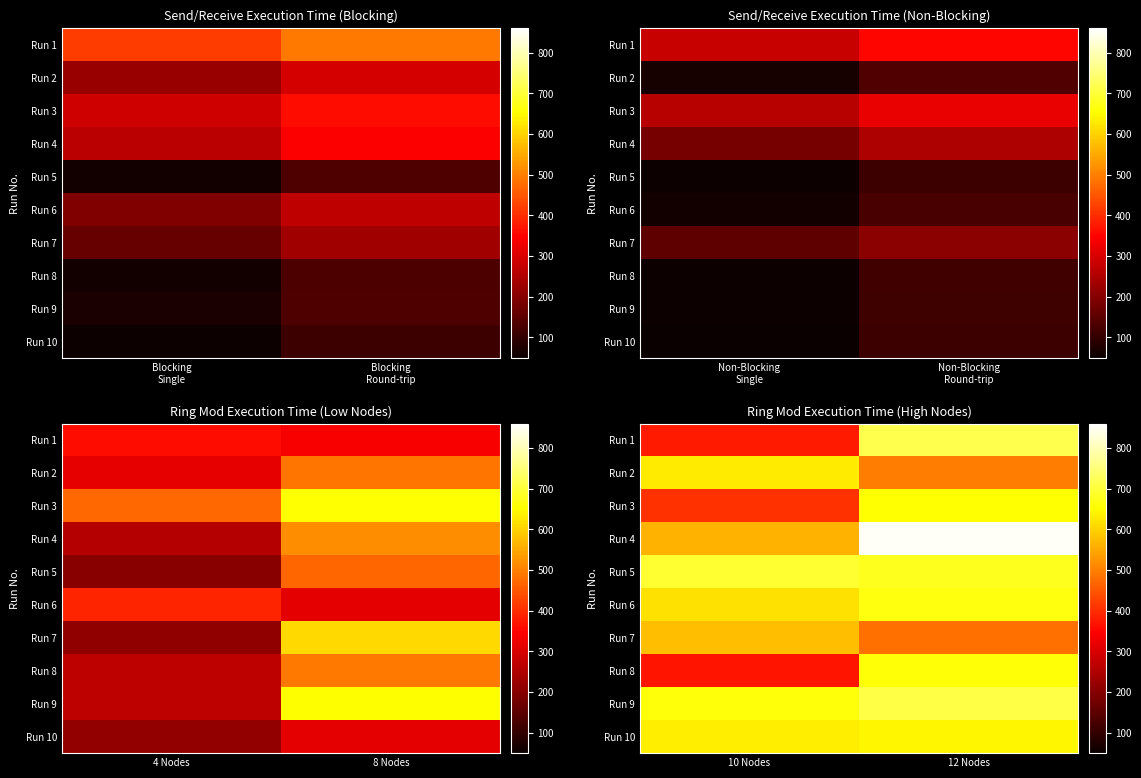

Is it true that Run 5 equals 1147 at 10 Nodes?

False